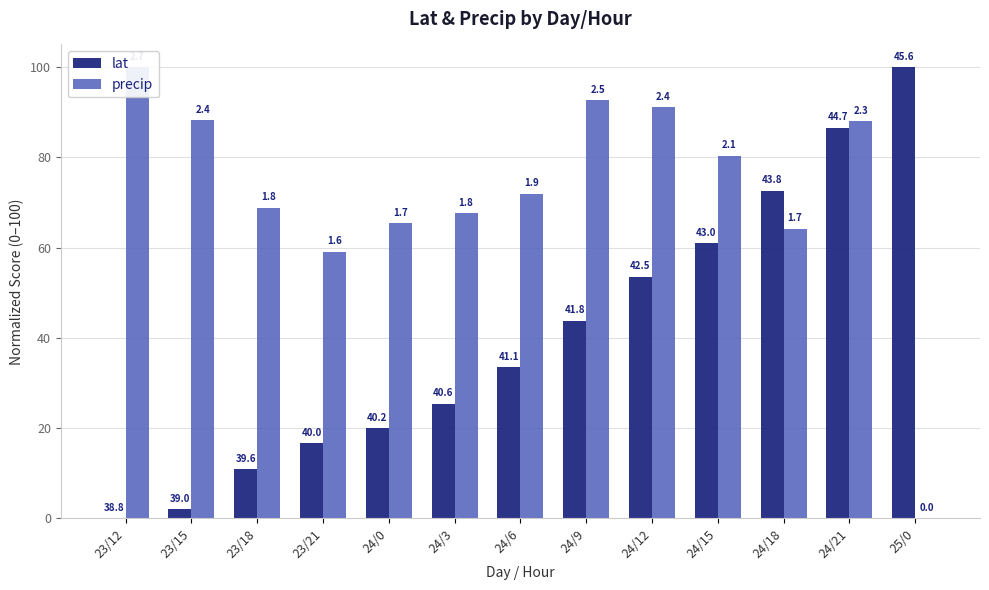

At how many categories does at least one series exceed 71?

9